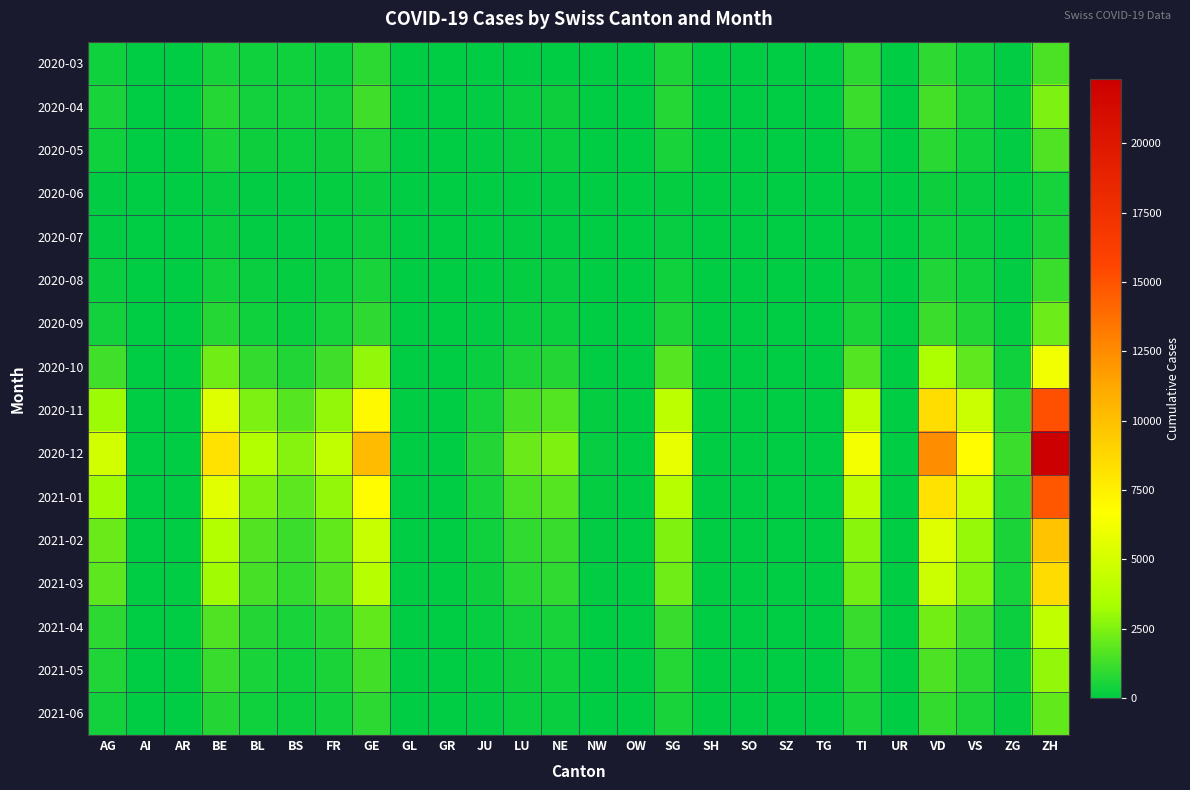

Which series has the largest range (max minus min)?

2020-12